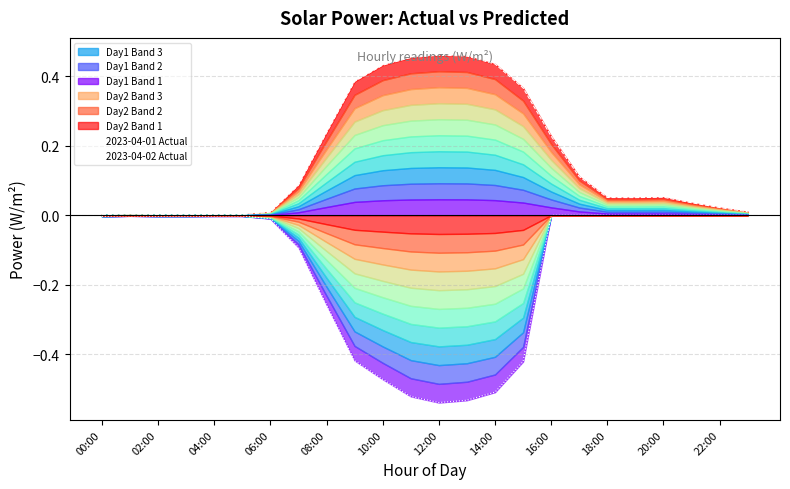

What is the spread (max minus min) of values at 15?

0.8